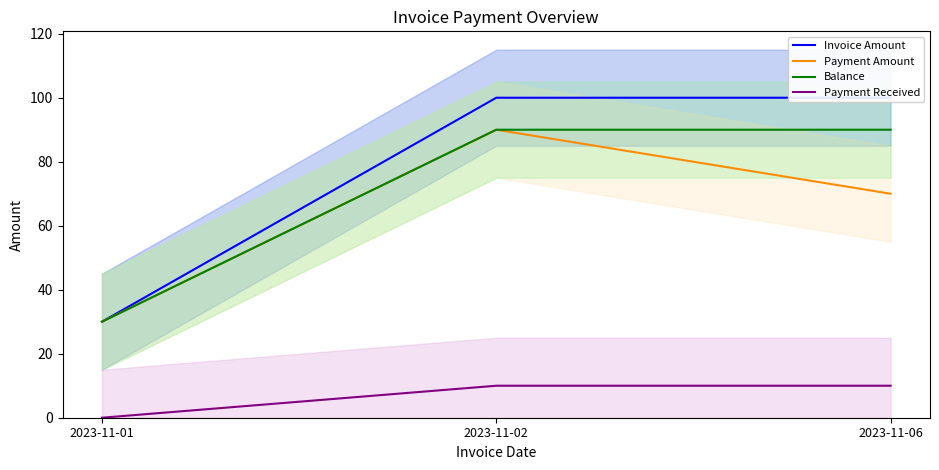

Between 2023-11-01 and 2023-11-02, which series saw the biggest shift?

Invoice Amount